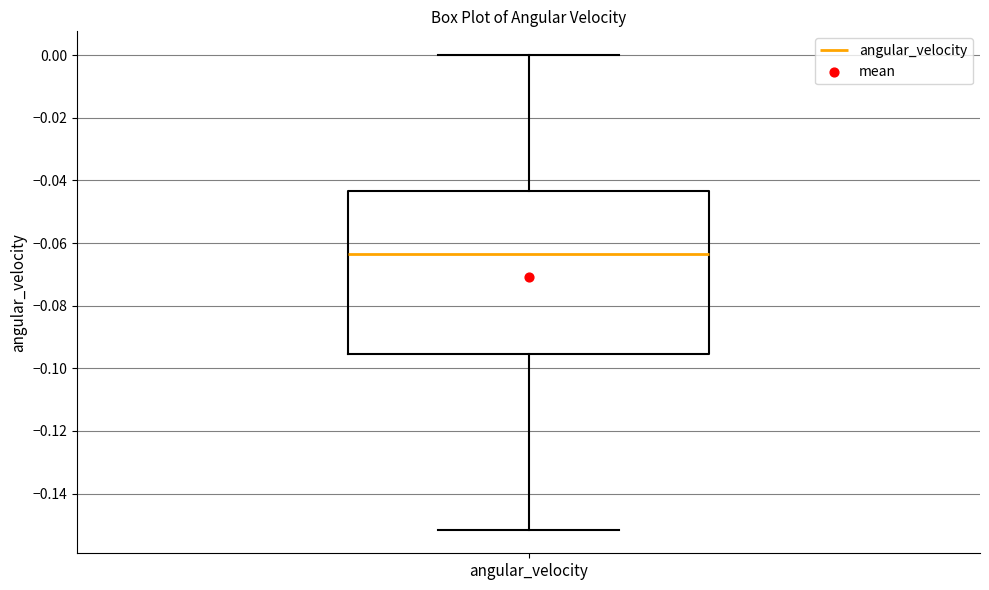

Transcribe this box plot: give where the median line is, the range the box spans, and where the two whiskers end, as read against the y-axis. The values are not printed on the chart, so give them approximately, as read against the axis.

median -0.064, box -0.096 to -0.044, whiskers -0.152 to 0.000